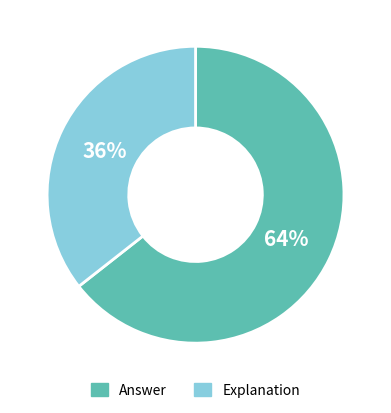

Which slice is the smallest?

Explanation